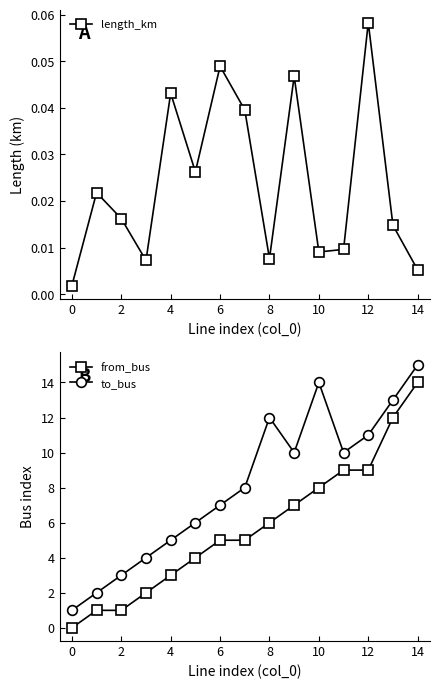

How many values in the from_bus series exceed 5?

7